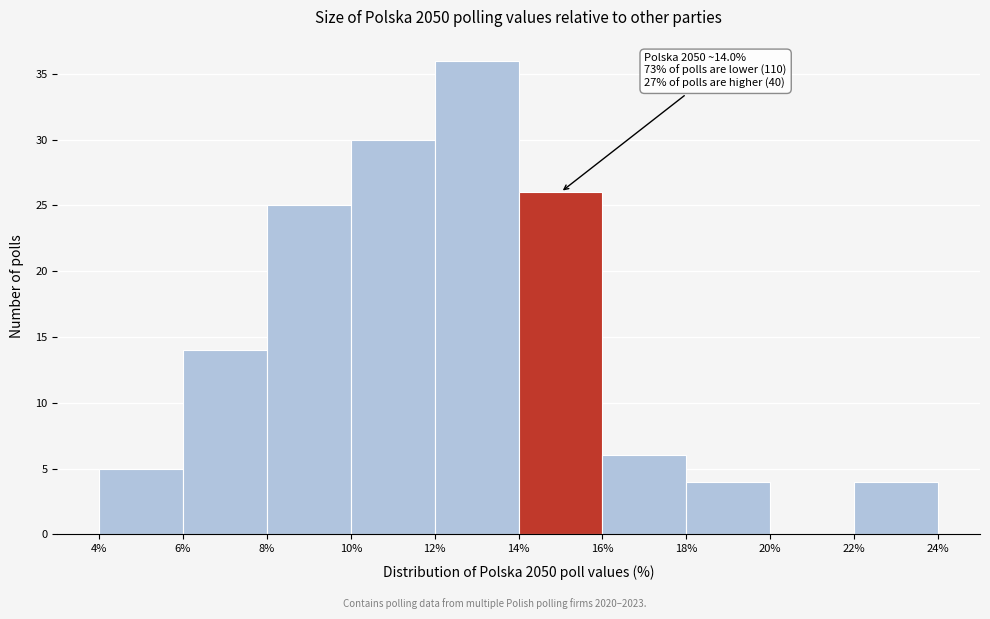

Which range on the x-axis has the tallest bar?

12% to 14%